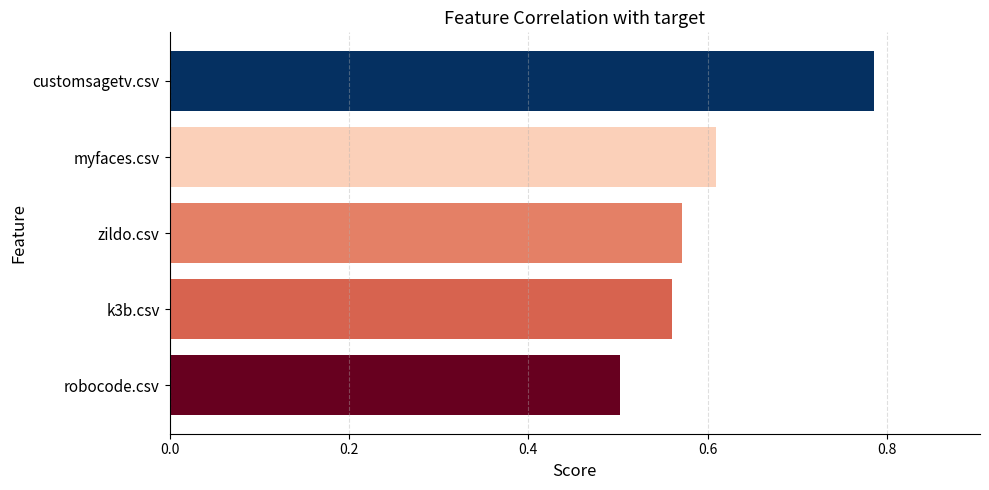

At which category does the chart reach its minimum across all series?

robocode.csv